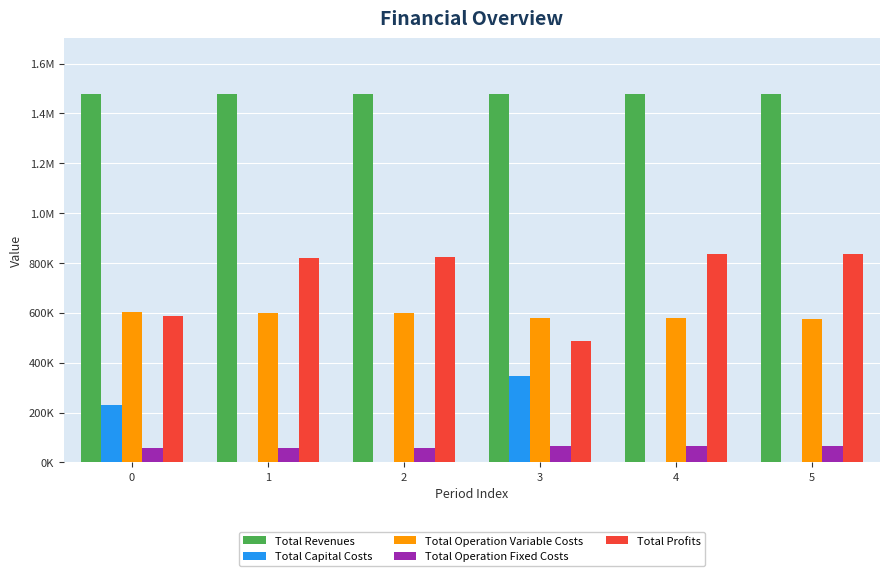

What are all the series names shown in the legend?

Total Revenues, Total Capital Costs, Total Operation Variable Costs, Total Operation Fixed Costs, Total Profits